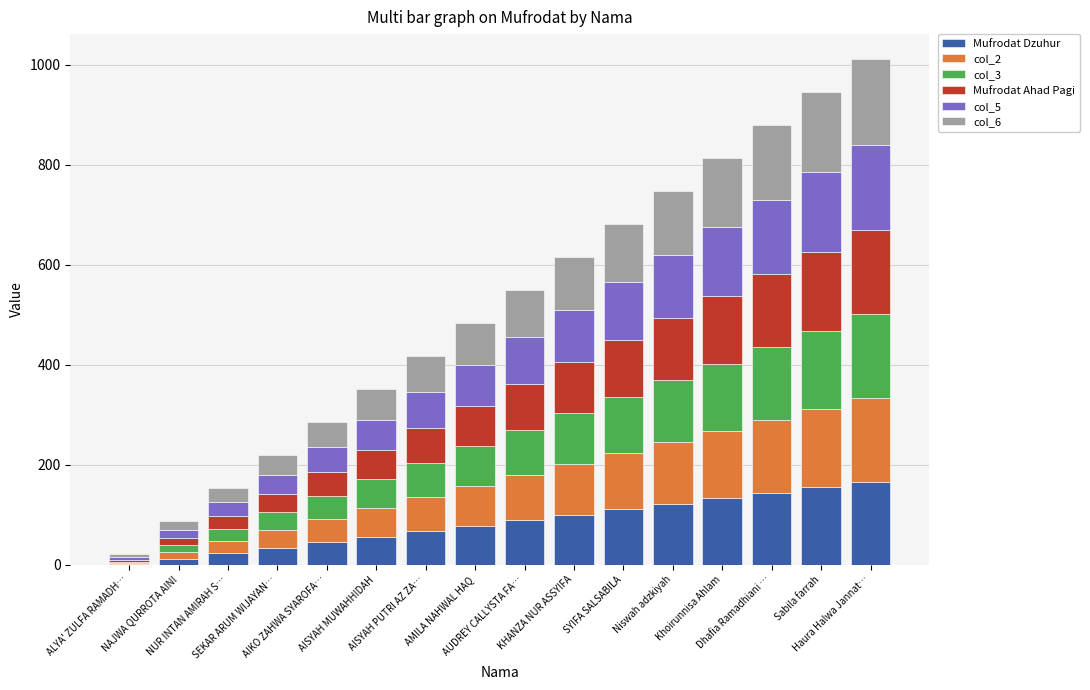

Are the bars horizontal?

No